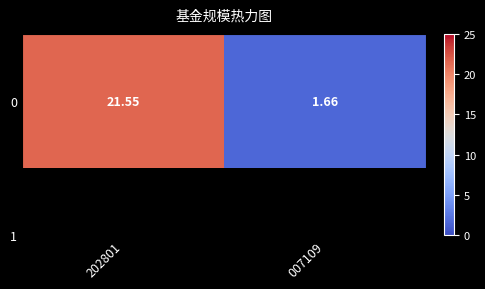

True or false: the data shows 21.6 at 202801.

True